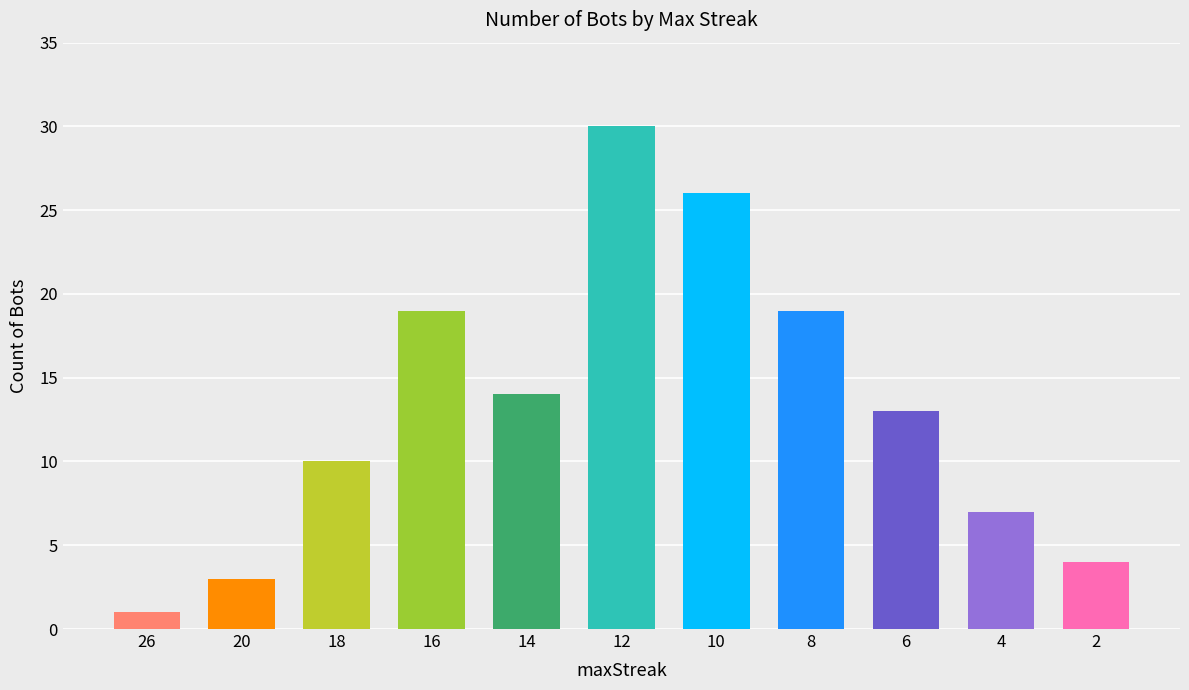

What is the change in value from 20 to 10?

+23